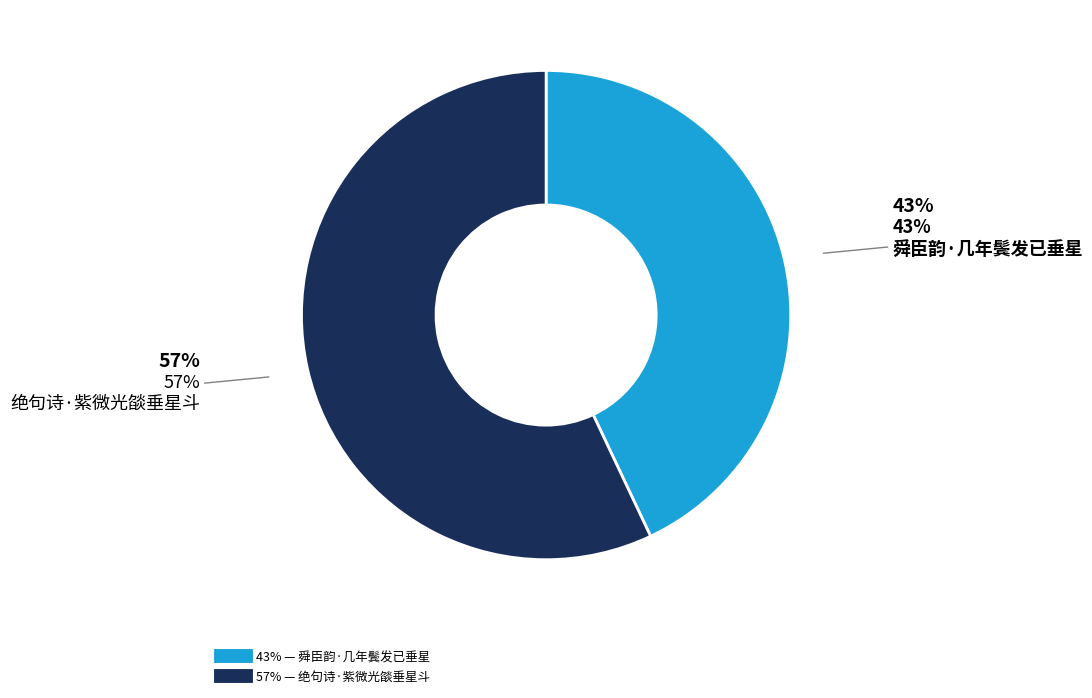

To the nearest percent, what is the average slice percentage?

50%